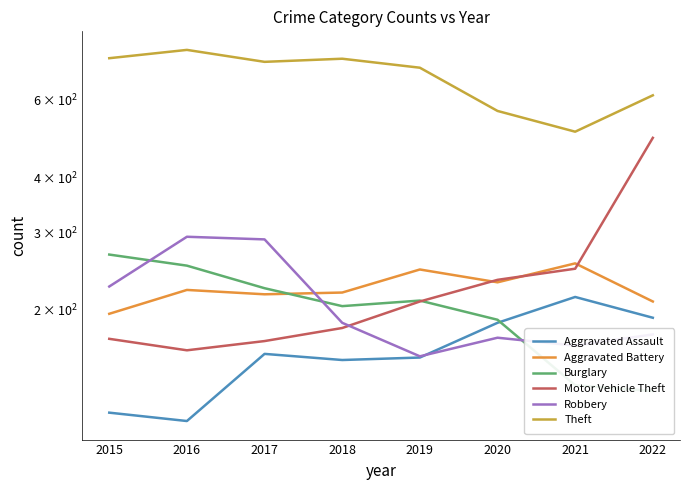

Does the chart display data point markers on the line(s)?

No